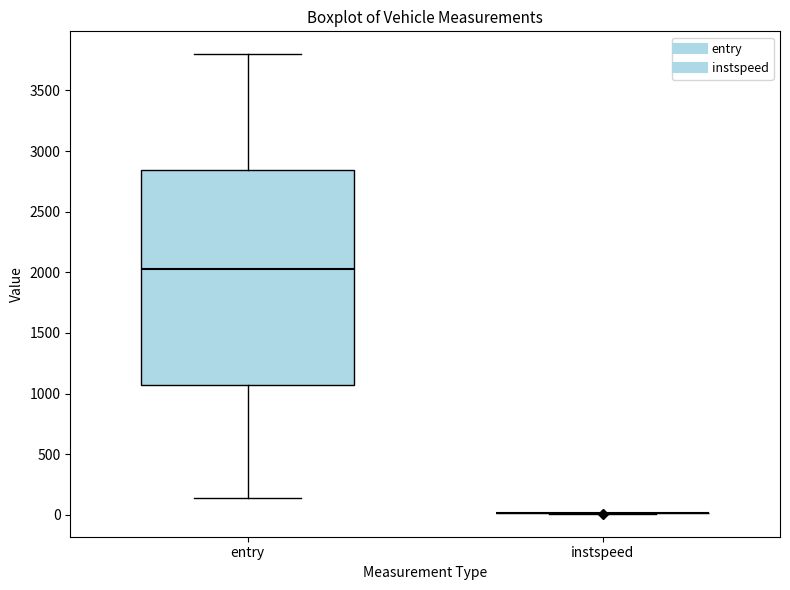

Which box is the tallest, from its lower edge to its upper edge?

entry